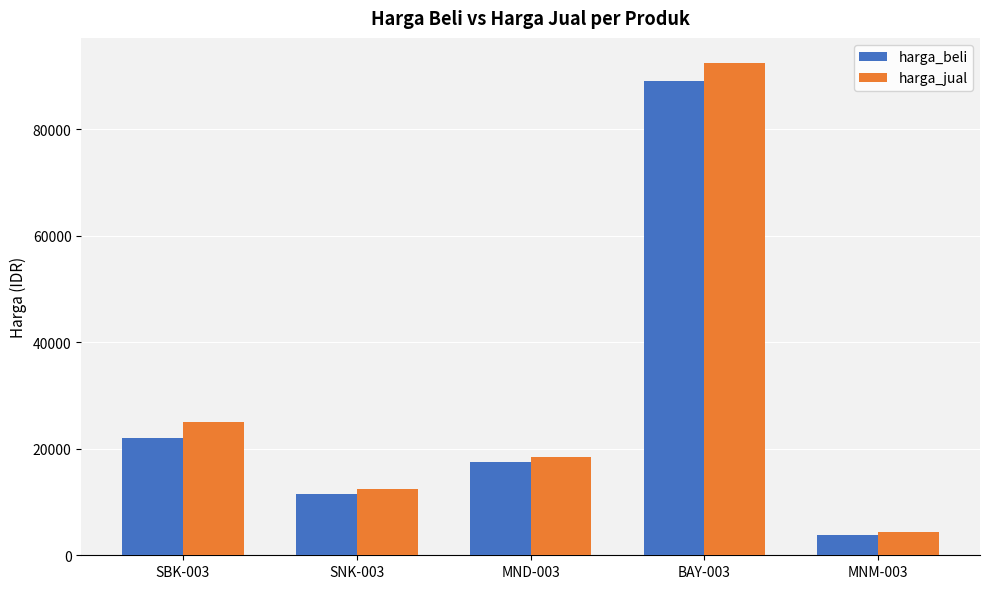

Does the chart contain any negative values?

No